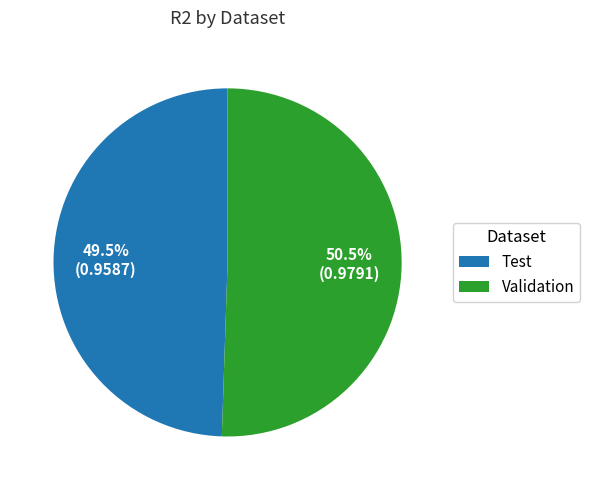

Rank the categories by value from highest to lowest.

Validation, Test